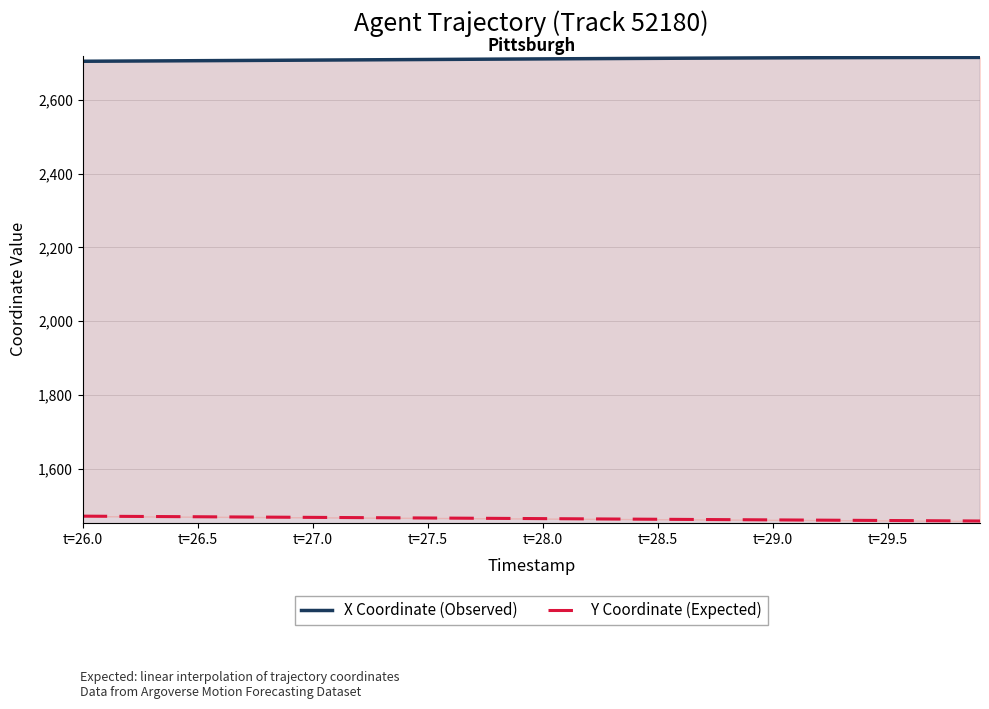

What position from the left is t=29.5?

8